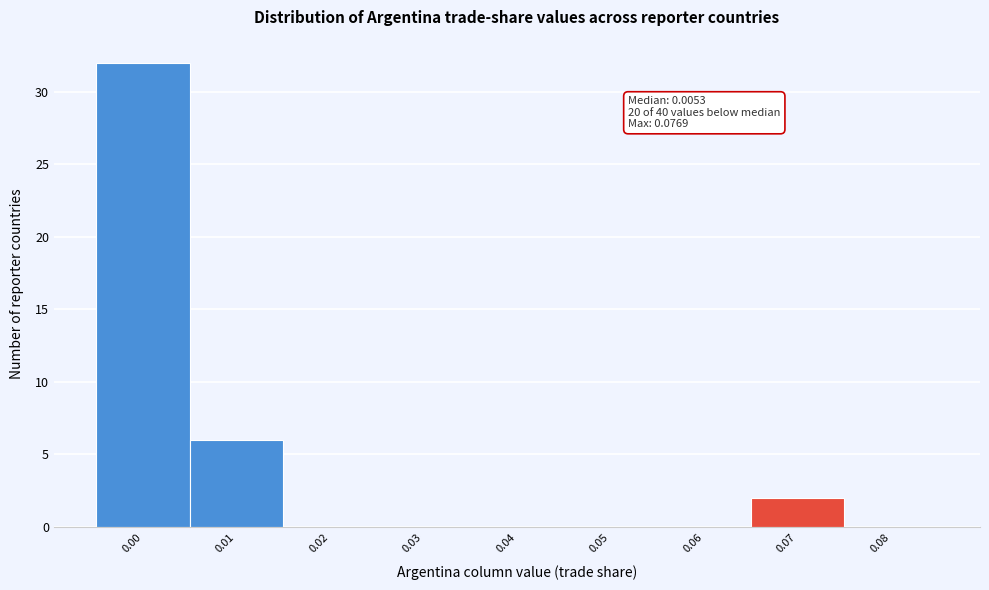

Reading right to left, list all the values displayed in this chart.

0.08=0	0.07=2	0.06=0	0.05=0	0.04=0	0.03=0	0.02=0	0.01=6	0.00=32